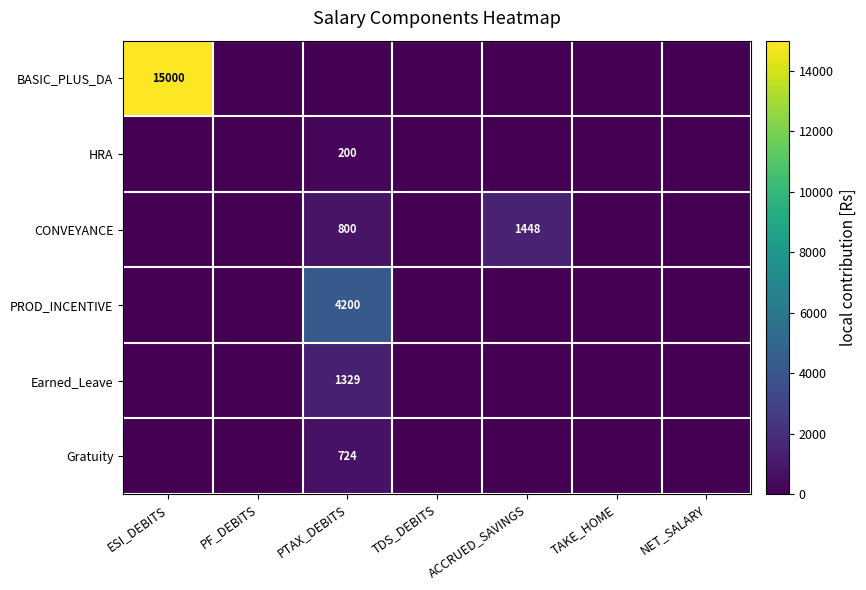

True or false: BASIC_PLUS_DA has a value of 22542 at ESI_DEBITS.

False